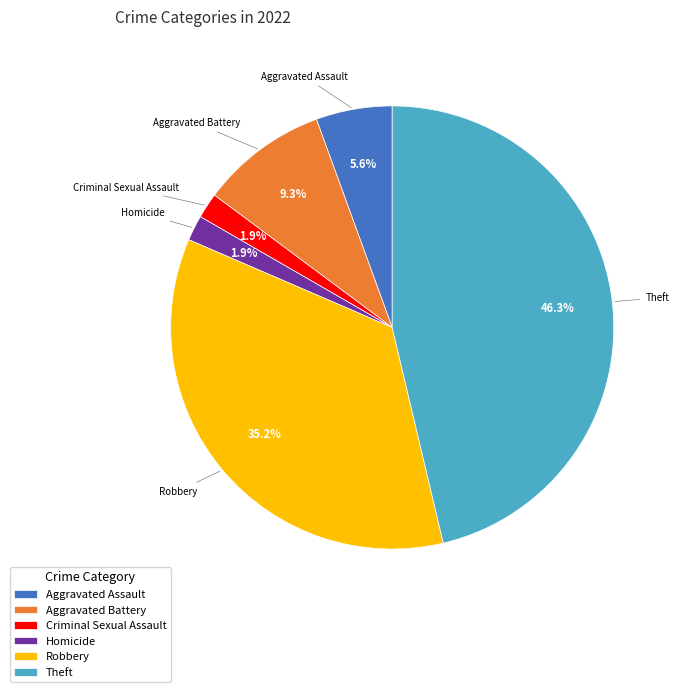

Is it true that Aggravated Assault is 13% of the pie?

False